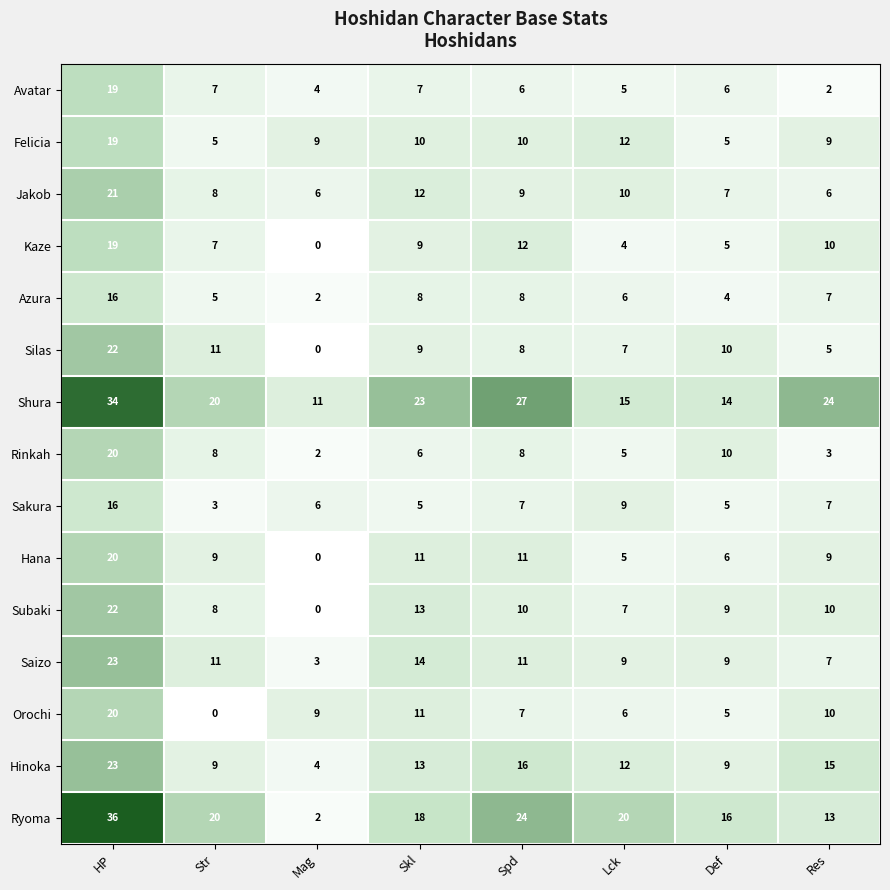

Is it true that Azura equals 2 at Mag?

True